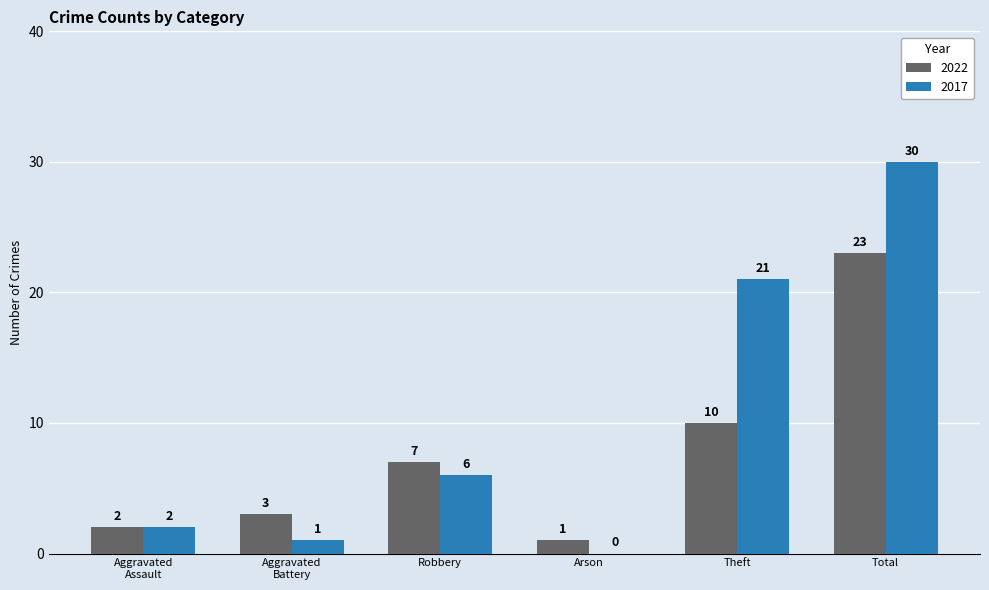

Between Theft and Total, which series saw the biggest shift?

2022